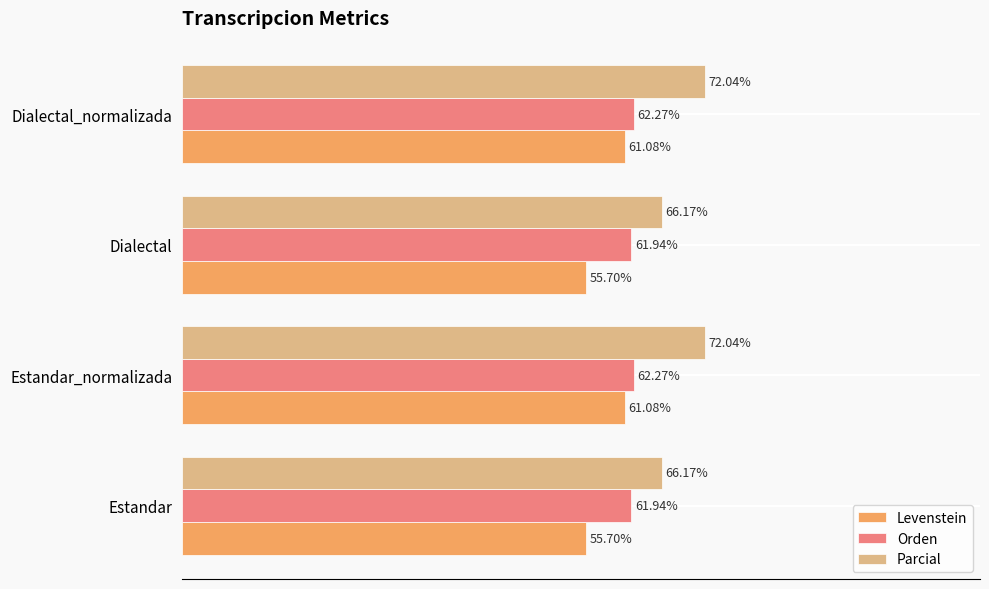

Is the value of Levenstein at Dialectal_normalizada greater than the value of Parcial at Dialectal_normalizada?

No